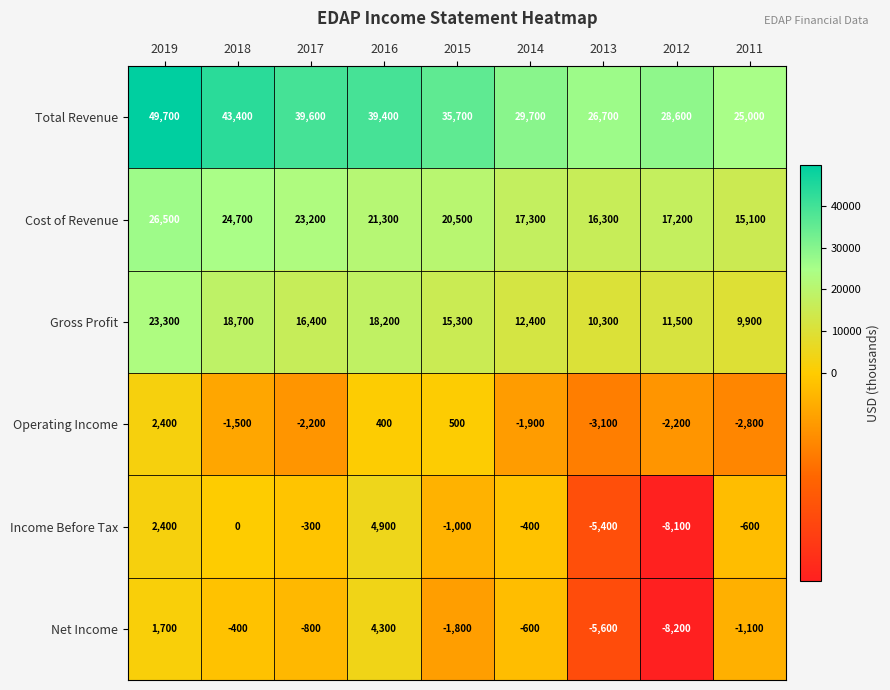

What is the average value of the Operating Income series?

-1156